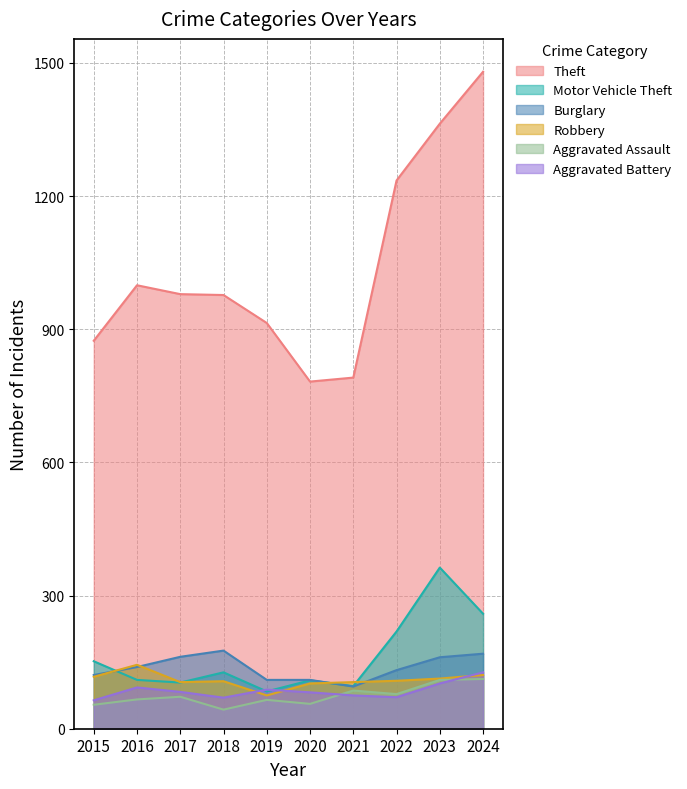

What is the minimum value shown in the chart?

43